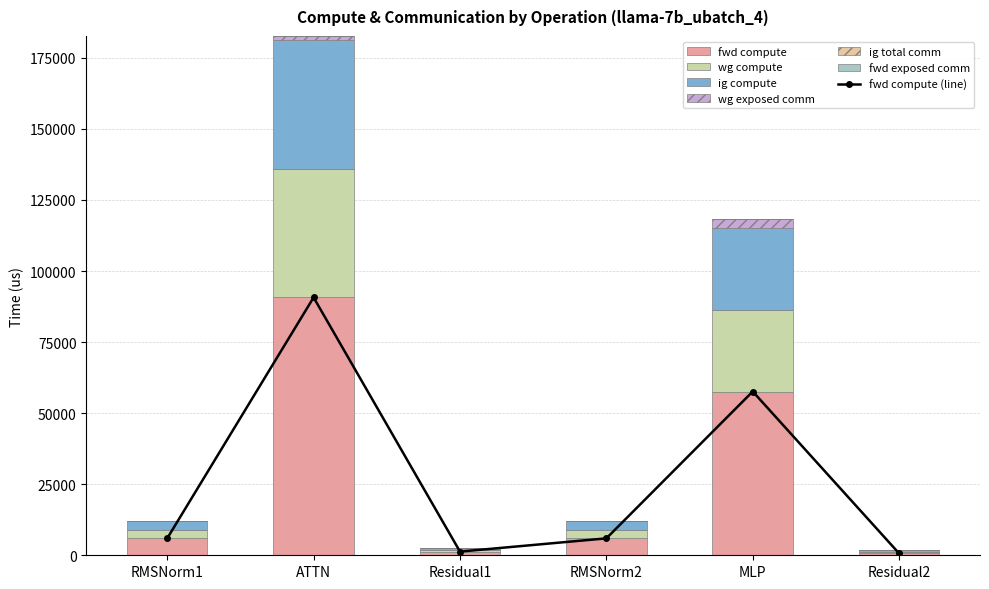

True or false: wg exposed comm has a value of 1732.3 at Residual1.

False